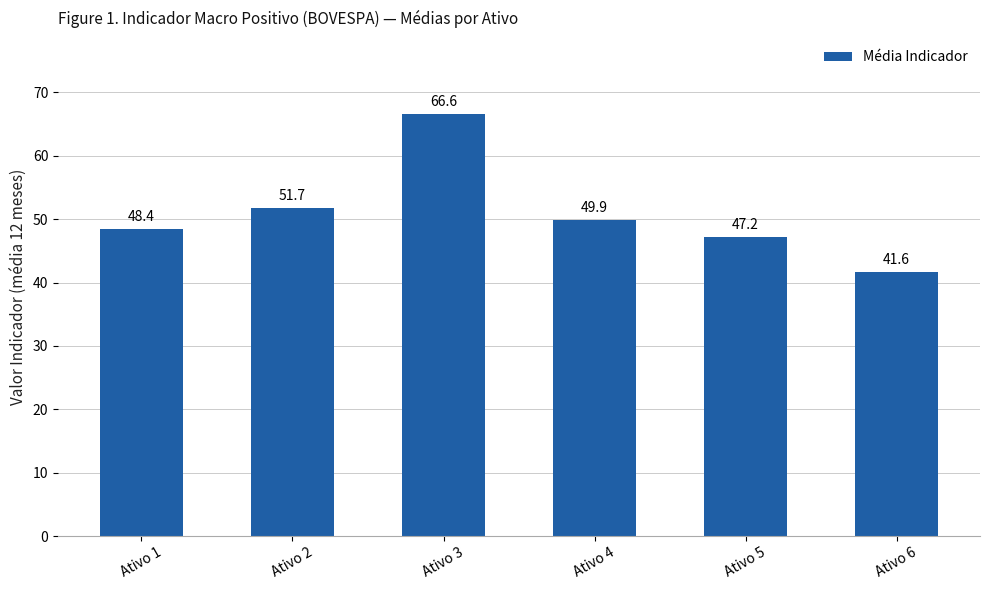

The value at Ativo 5 is 47.2. True or false?

True